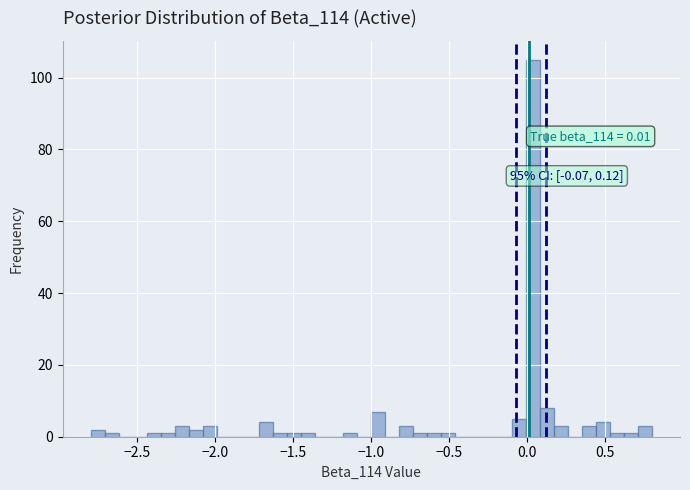

Read against the x-axis, roughly where is the centre of the tallest bar?

0.05